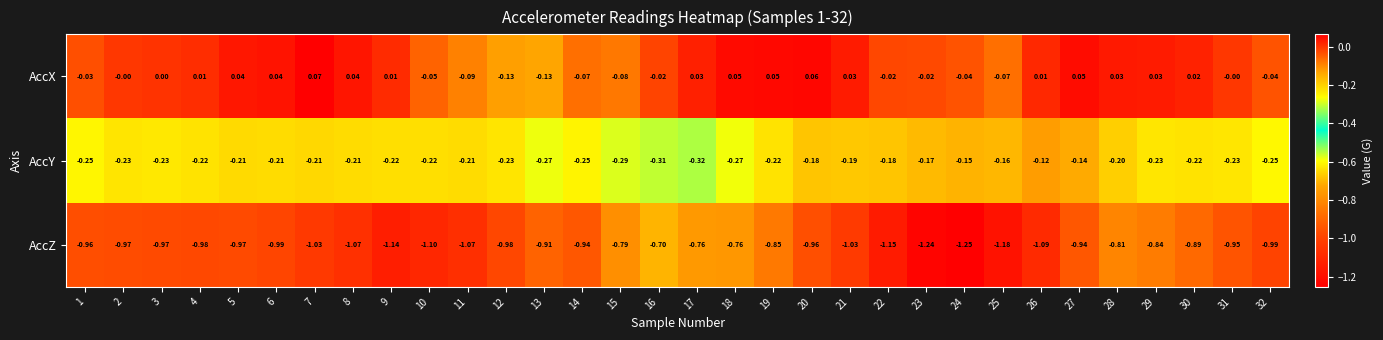

List the series in order of their peak value, lowest first.

AccZ, AccY, AccX